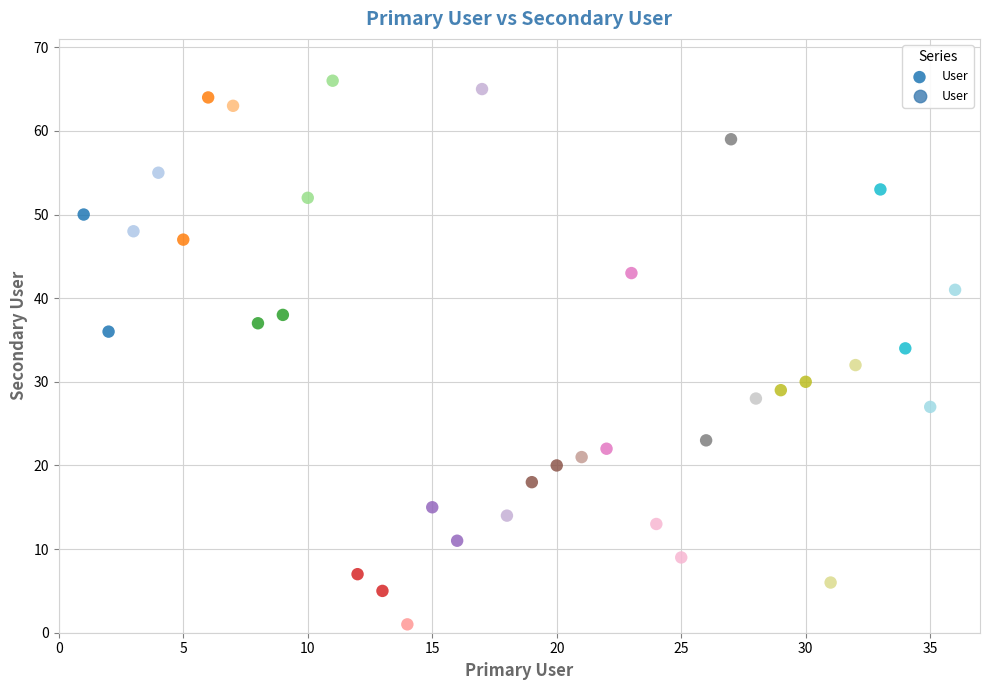

What is the range of Y values (max minus min)?

65